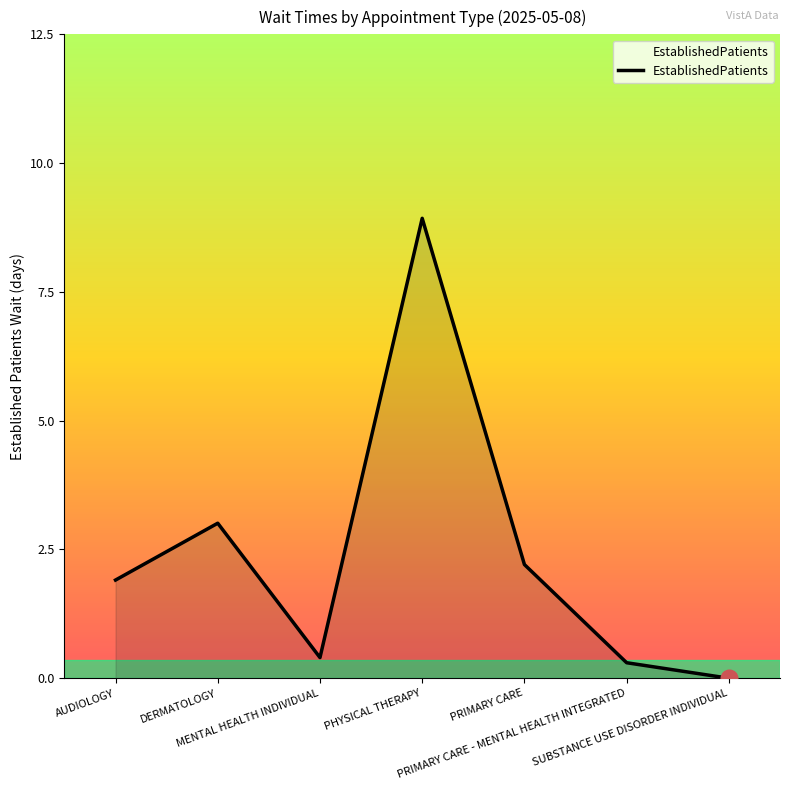

What is the difference between the second highest and minimum values?

3.0